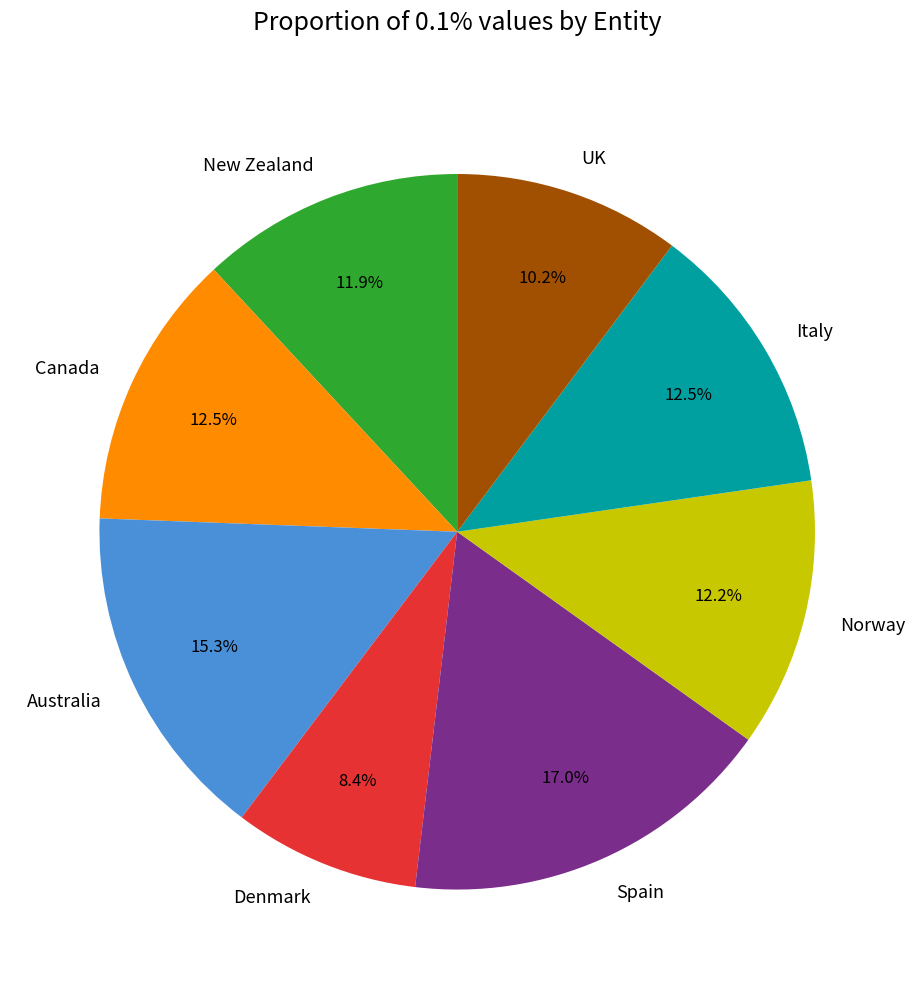

Is Spain the majority of the pie?

No